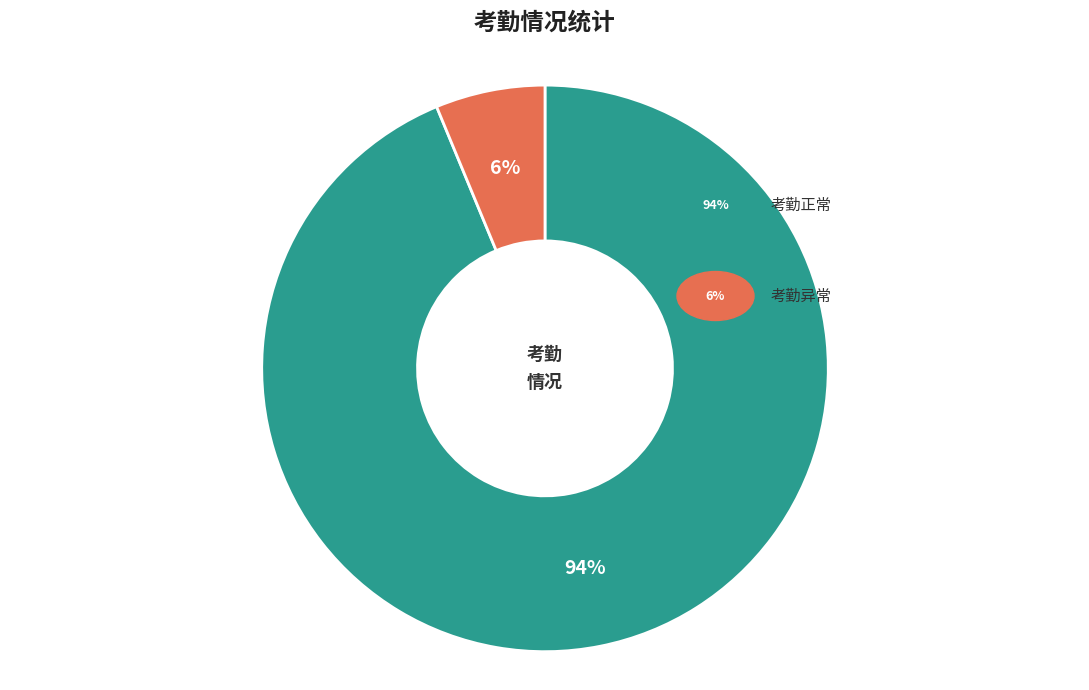

To the nearest percent, what is the average slice percentage?

50%